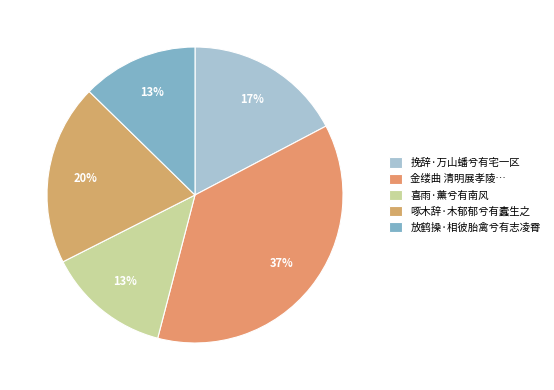

To the nearest percent, what is the difference between the 放鹤操·相彼胎禽兮有志凌霄 and 啄木辞·木郁郁兮有蠹生之 slice percentages?

7%